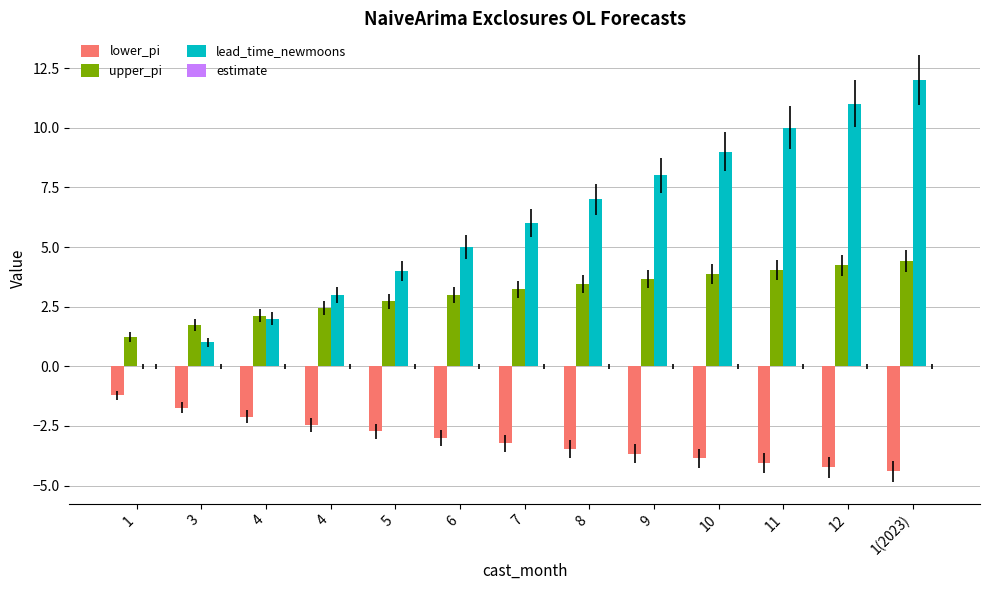

How many categories are shown in the chart?

13